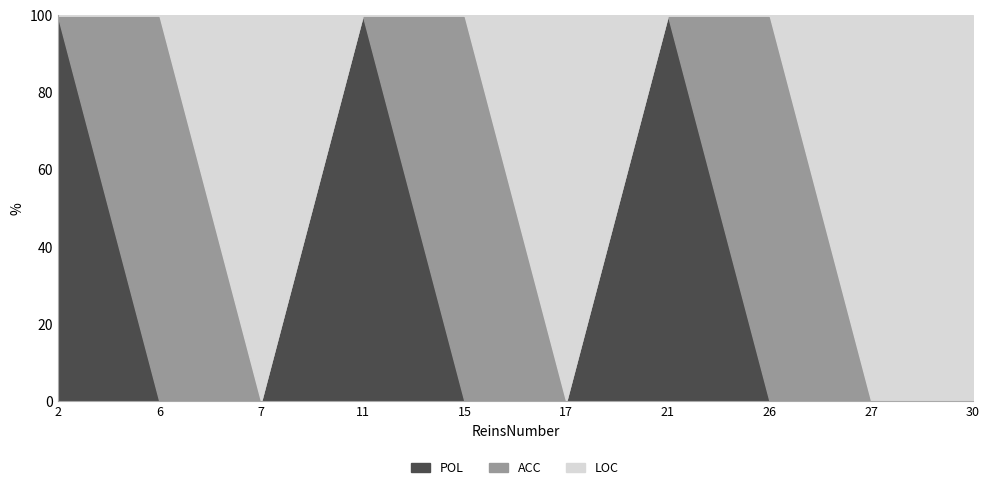

What is the total value across all series at 27?

100